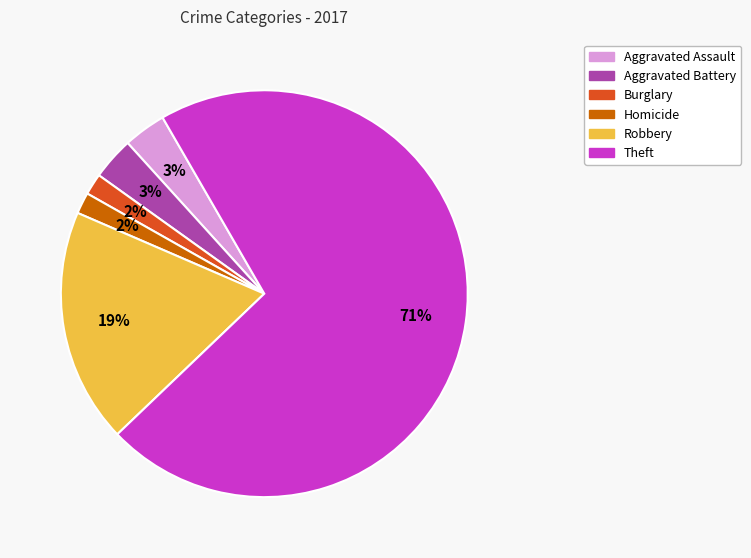

Combined, do Burglary and Aggravated Assault account for over 50%?

No